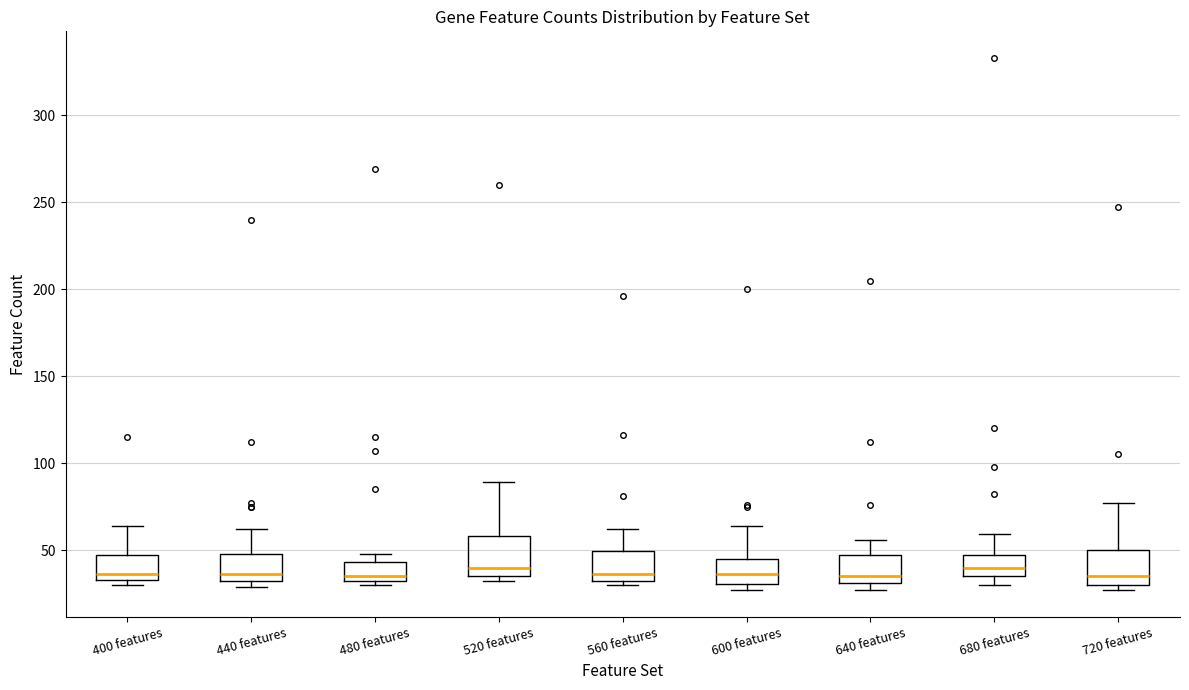

Where does the upper whisker of the box for 720 features end on the y-axis? The values are not printed on the chart, so give them approximately, as read against the axis.

75